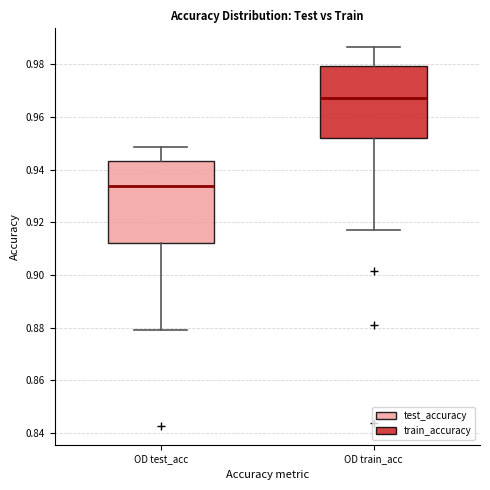

Reading left to right, transcribe this box plot: for each box, give where its median line is, the range the box spans, and where its two whiskers end, as read against the y-axis. The values are not printed on the chart, so give them approximately, as read against the axis.

OD test_acc: median 0.934, box 0.912 to 0.944, whiskers 0.878 to 0.948
OD train_acc: median 0.968, box 0.952 to 0.980, whiskers 0.918 to 0.986